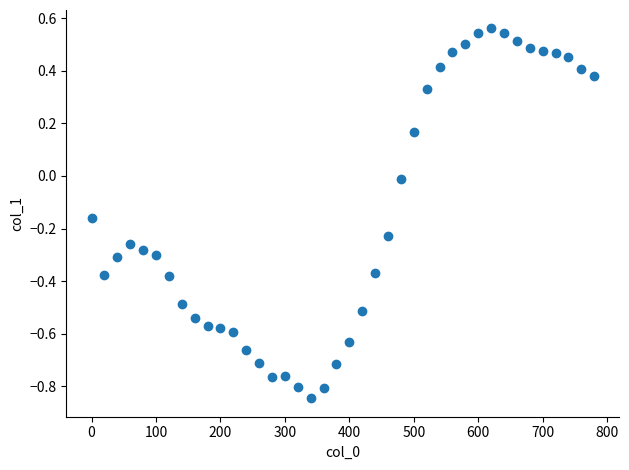

What is the range of Y values (max minus min)?

1.4